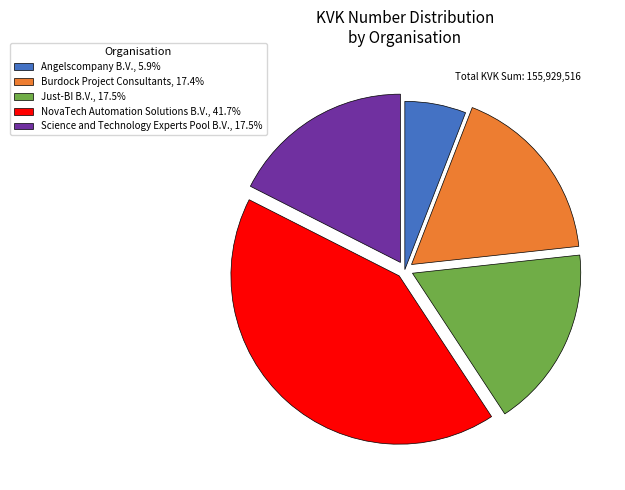

Is the sum of Just-BI B.V. and NovaTech Automation Solutions B.V. greater than half?

Yes